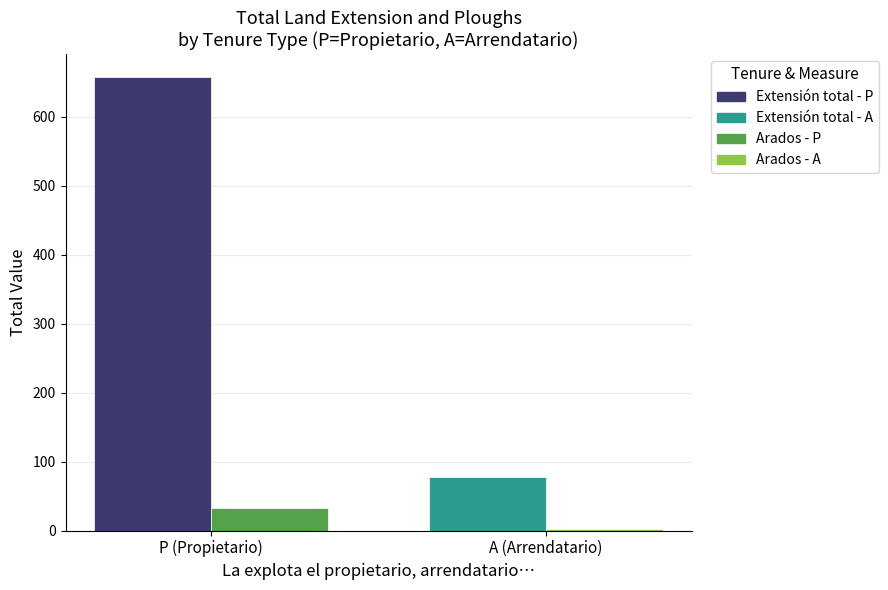

What is the total value across all series at P (Propietario)?

689.8